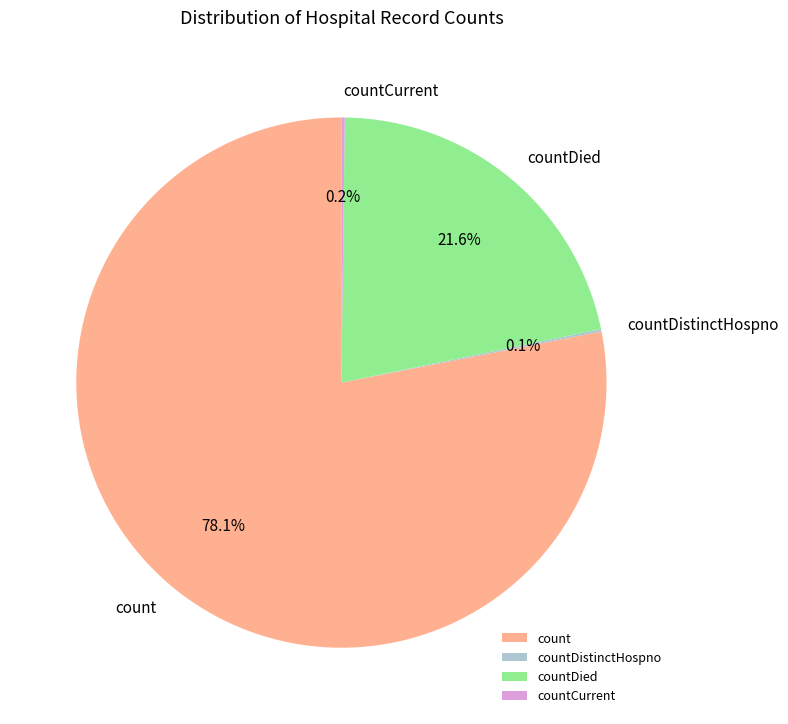

Is there any slice that represents more than half of the pie?

Yes